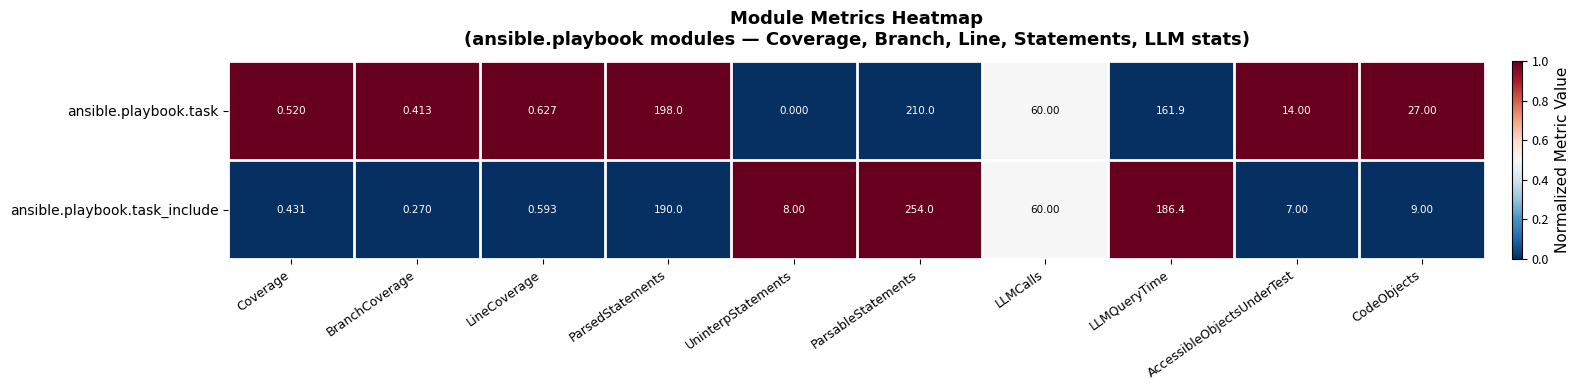

At which category is the sum across all series the highest?

ParsableStatements